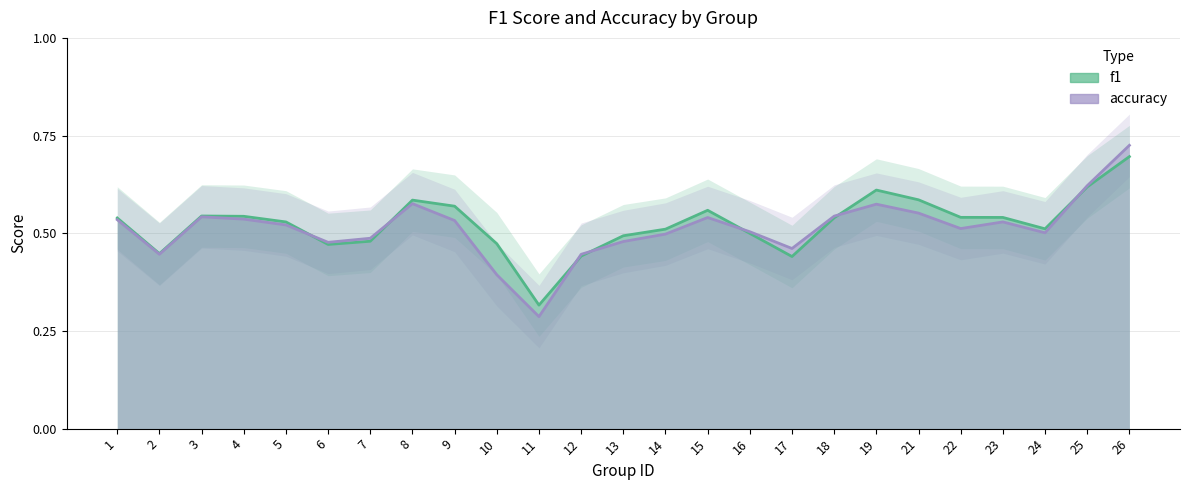

What are all the series names shown in the legend?

f1, accuracy